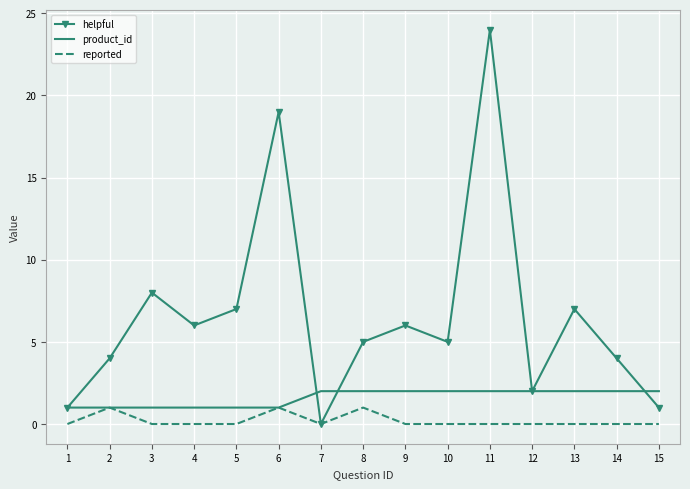

The helpful series shows 5 at 3. True or false?

False